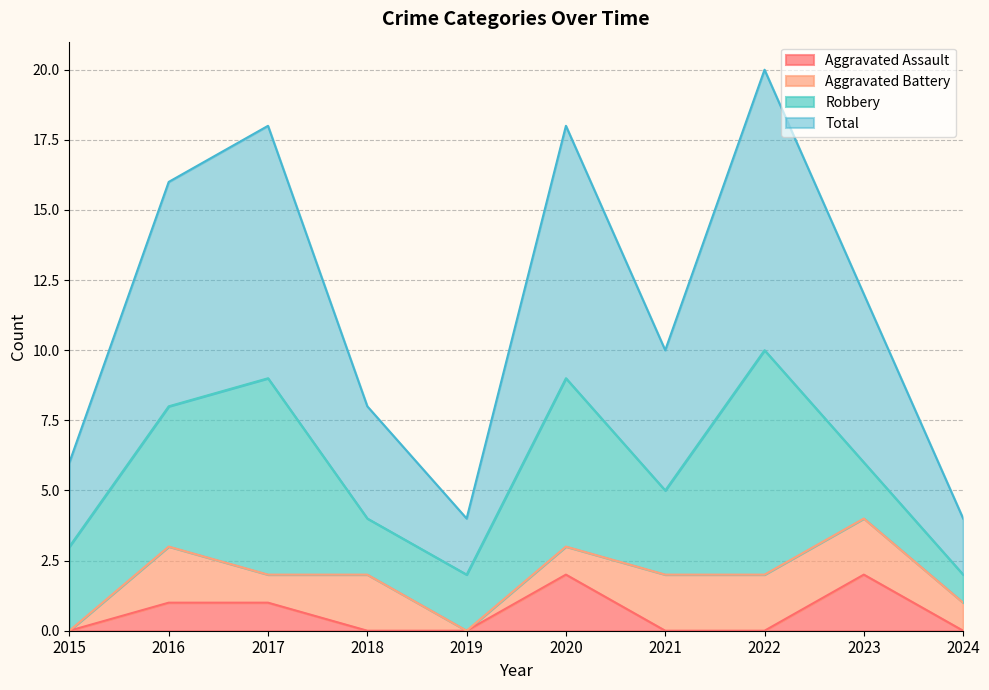

The Aggravated Assault series shows 0 at 2019. True or false?

True